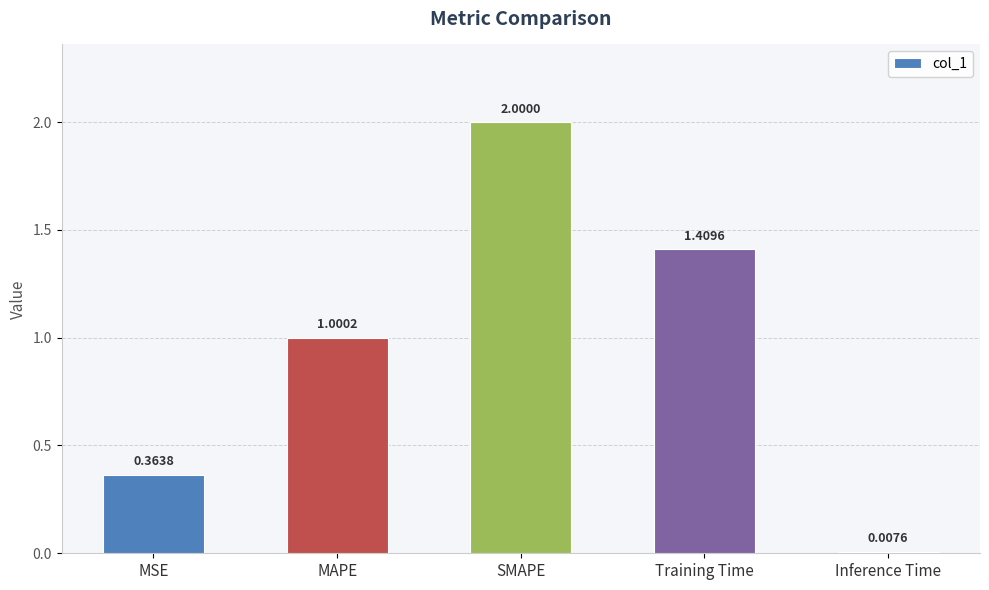

What is the difference between the maximum and minimum values?

2.0